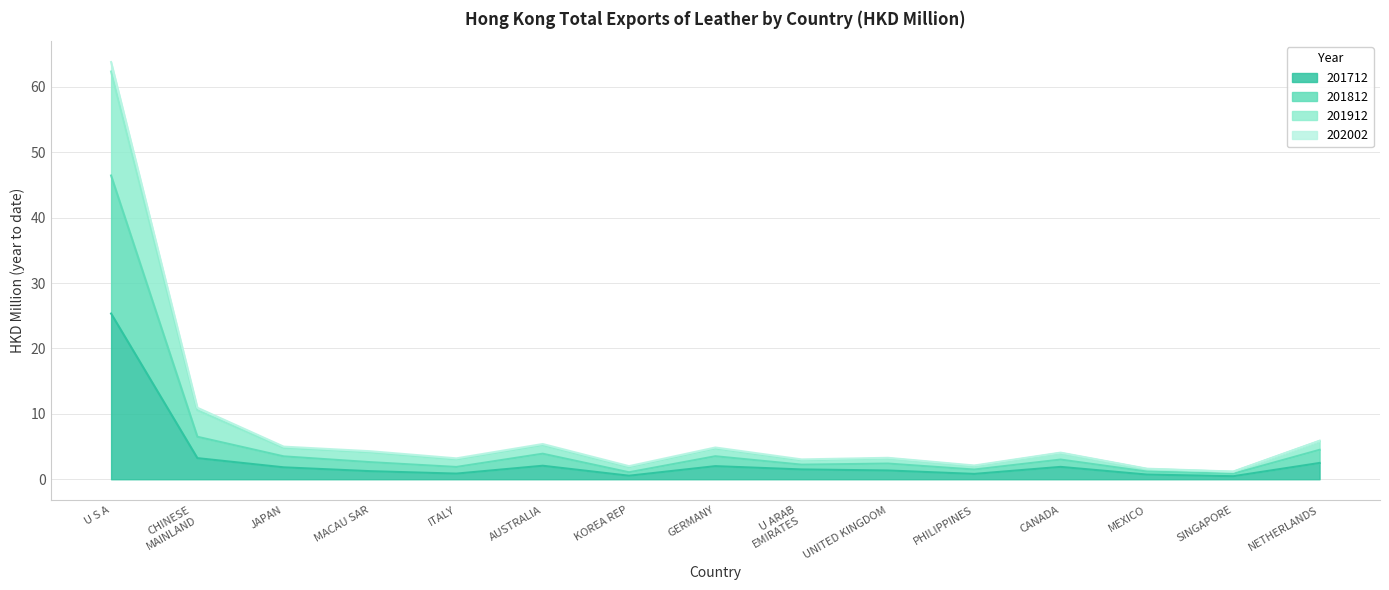

Where is the first local minimum for 201812?

ITALY